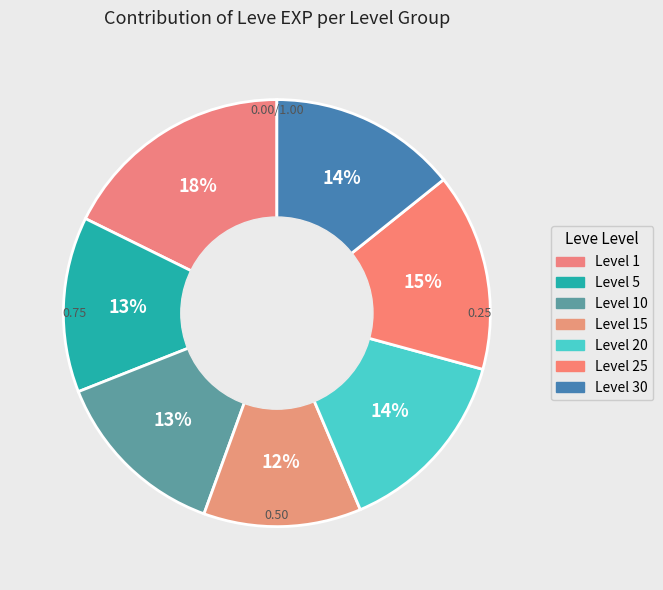

Is there a majority slice in this chart?

No